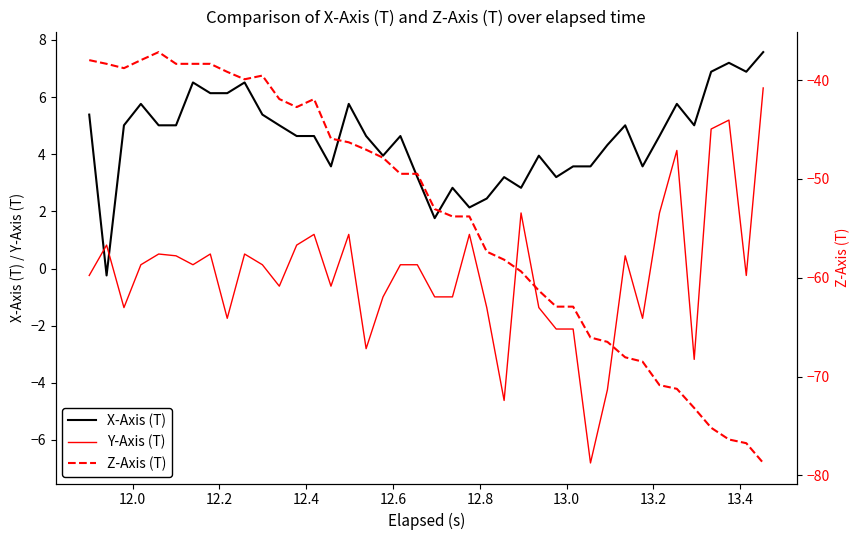

True or false: X-Axis (T) and Y-Axis (T) cross at least once.

True